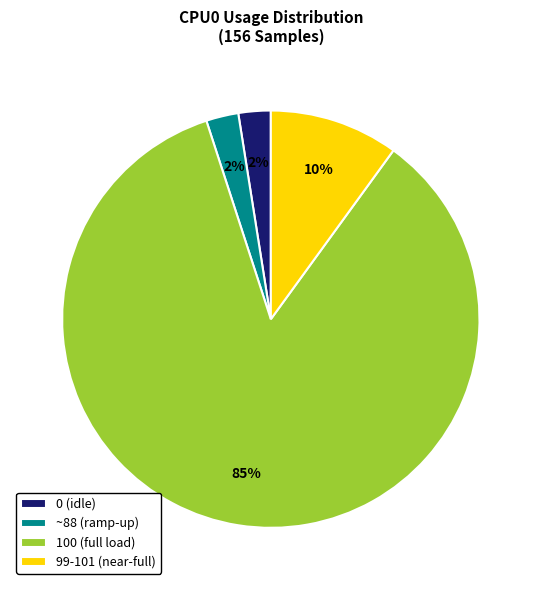

How many slices are in this pie chart?

4